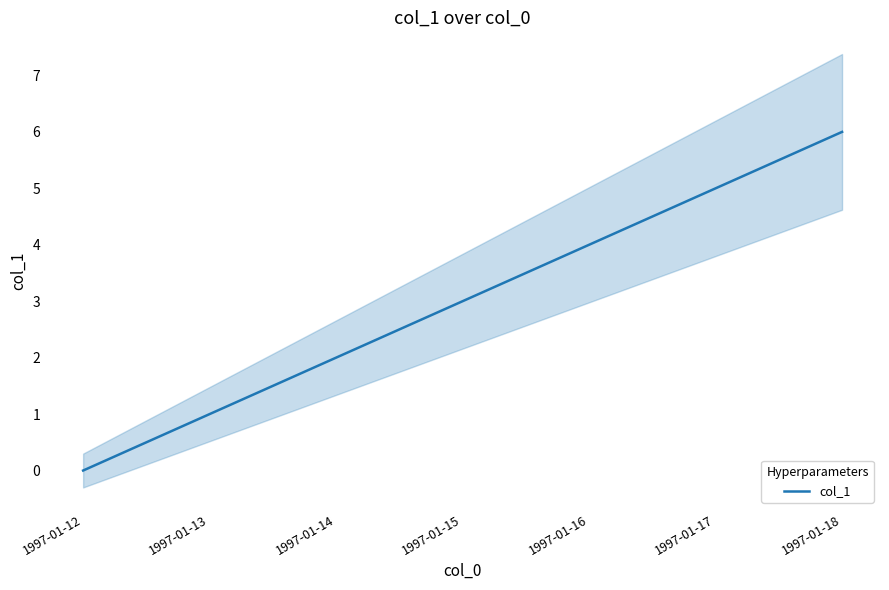

Which has a higher value, 1997-01-16 or 1997-01-13?

1997-01-16